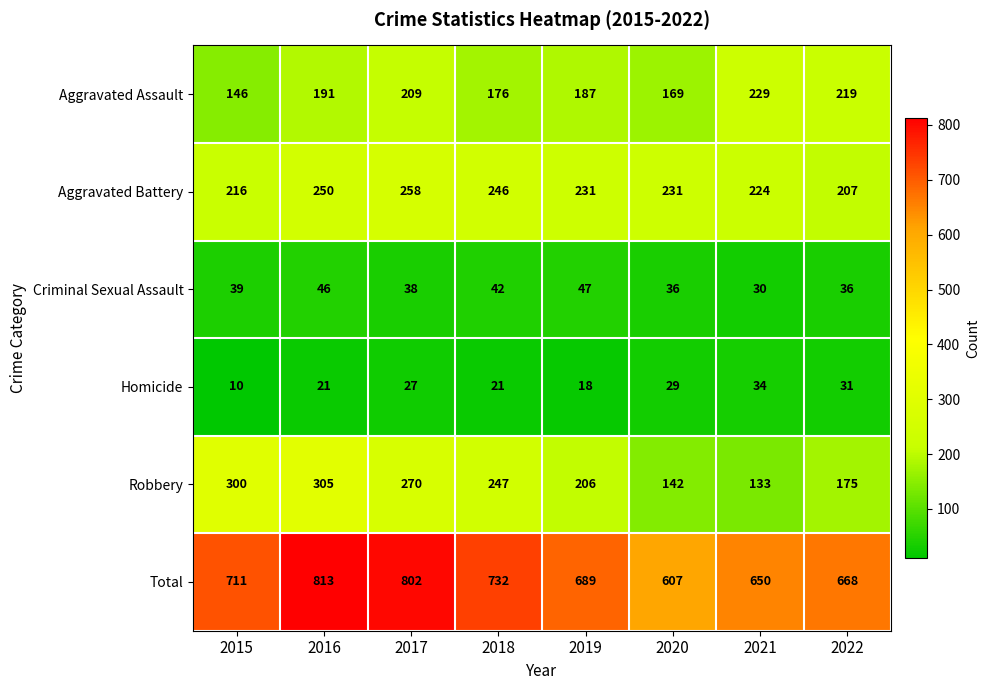

At 2018, list the series in order from largest to smallest.

Total, Robbery, Aggravated Battery, Aggravated Assault, Criminal Sexual Assault, Homicide